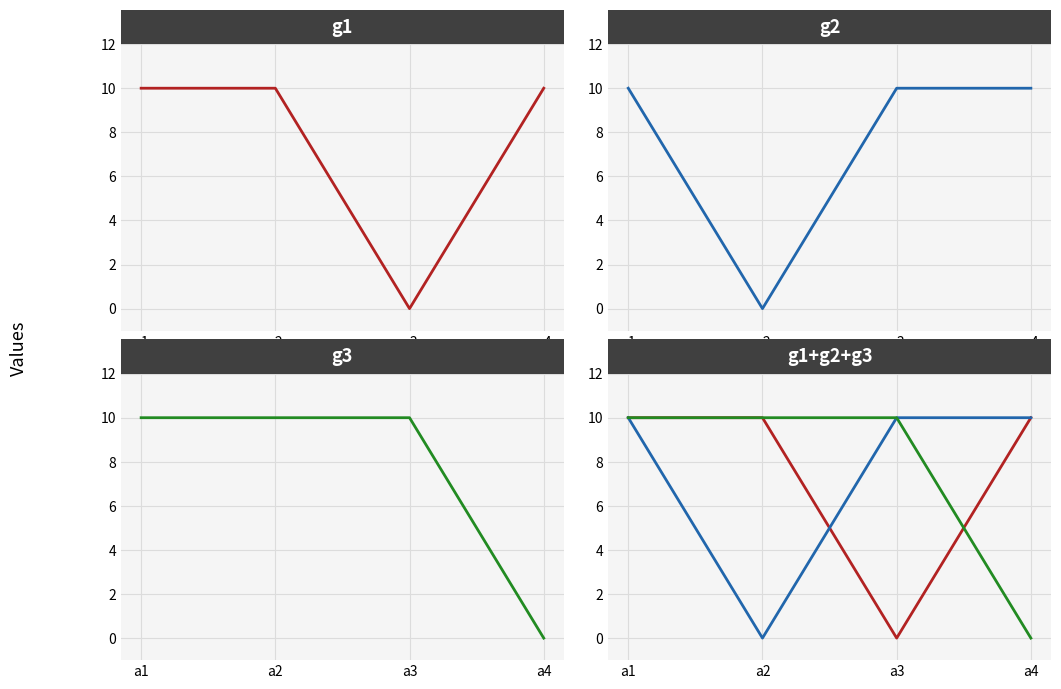

Reading left to right, what are all the values shown in this chart?

g1: a1=10	a2=10	a3=0	a4=10
g2: a1=10	a2=0	a3=10	a4=10
g3: a1=10	a2=10	a3=10	a4=0